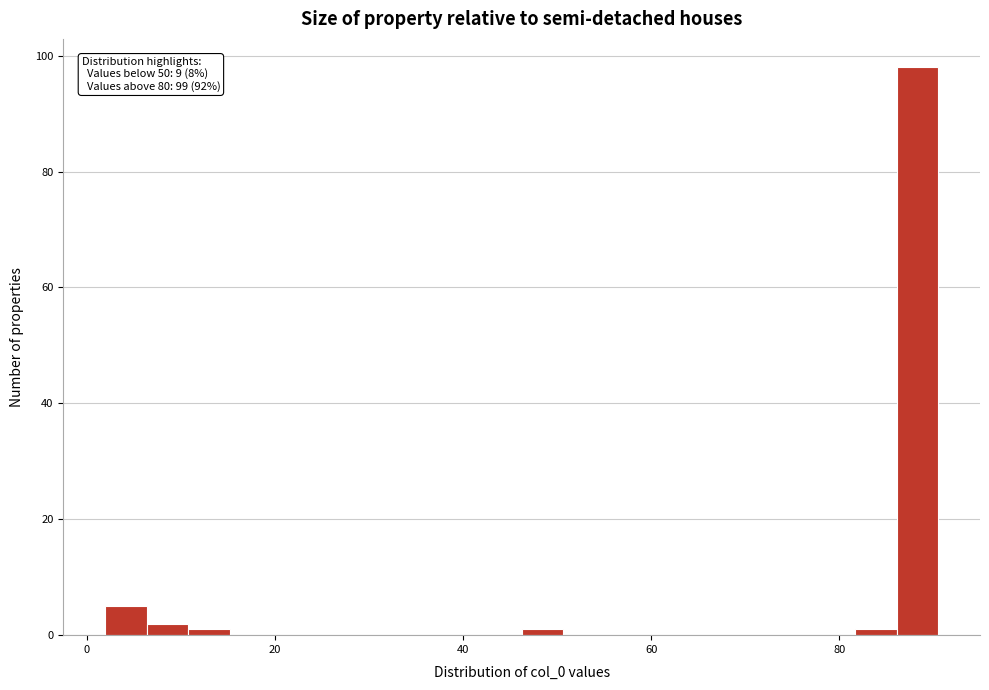

Around what value on the x-axis is the tallest bar? Give the approximate position of its centre, as read against the axis.

88